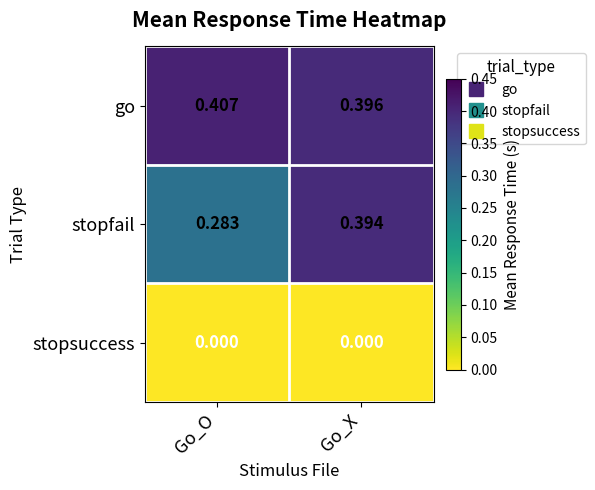

Rank the series at Go_O from highest to lowest value.

go, stopfail, stopsuccess